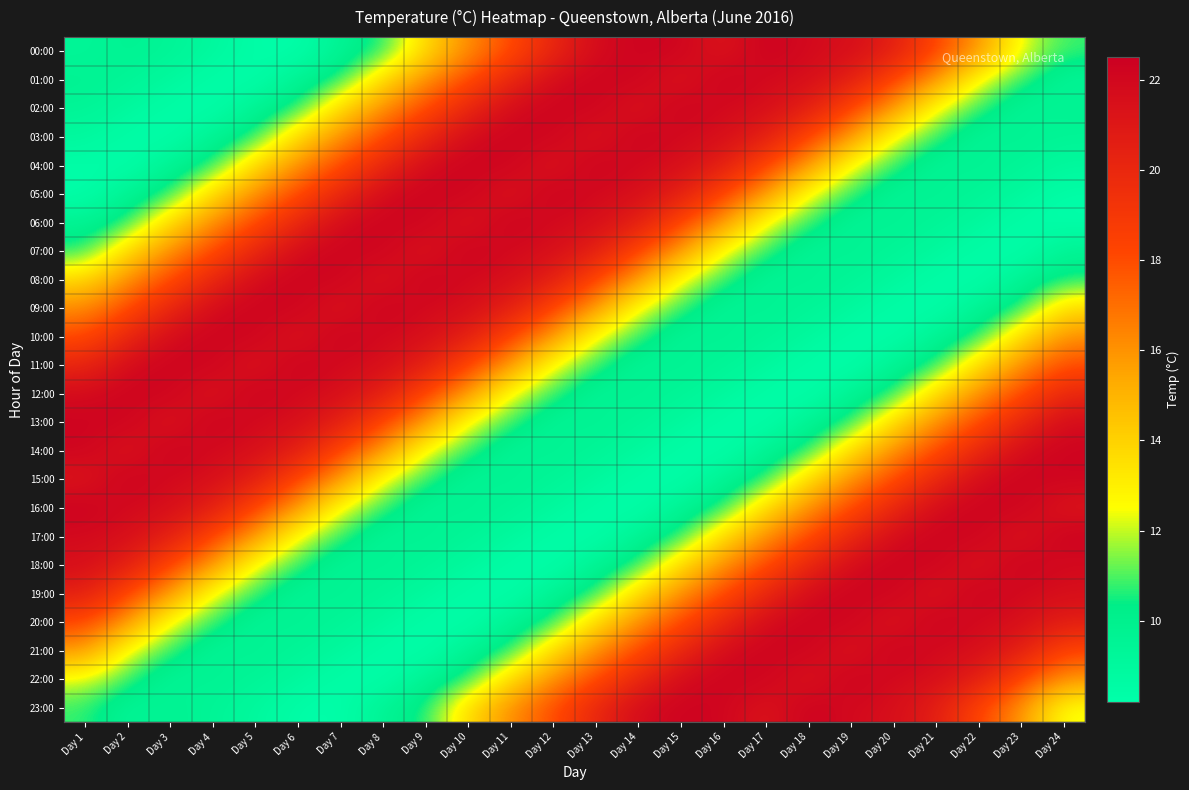

What is the total value across all series at Day 16?

373.6